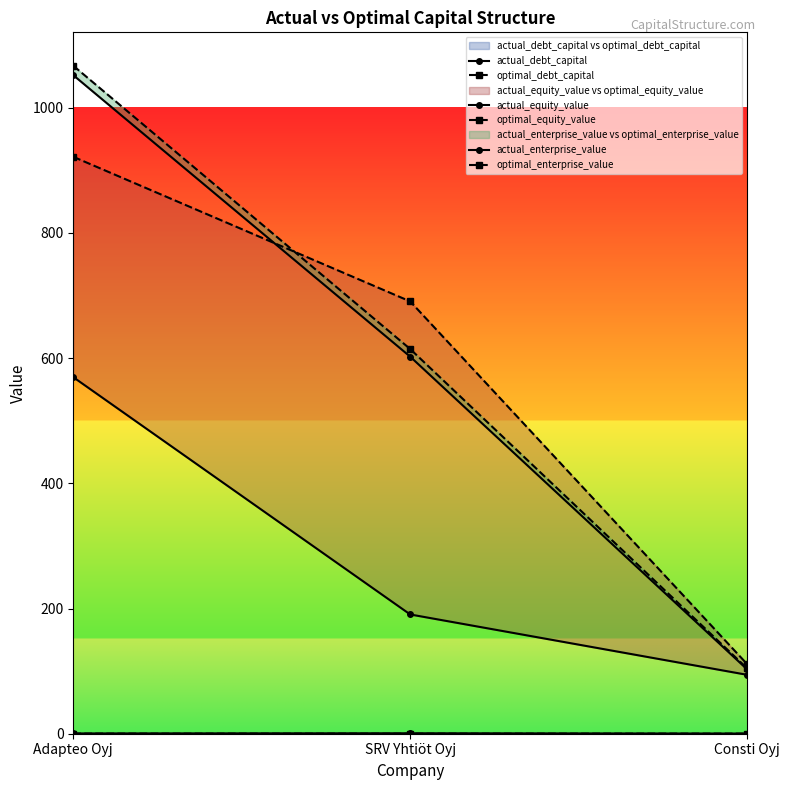

How many data points does each series have?

3